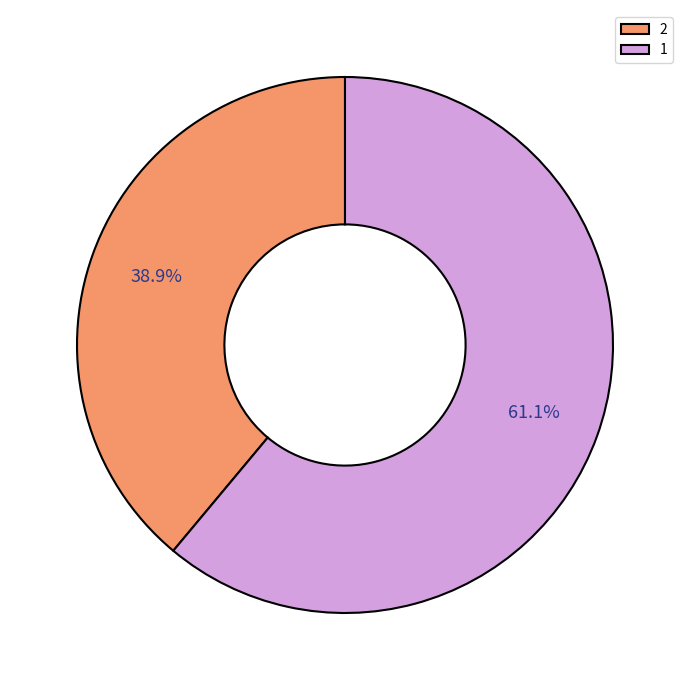

Combined, what portion of the pie is 1 and 2?

100.0%